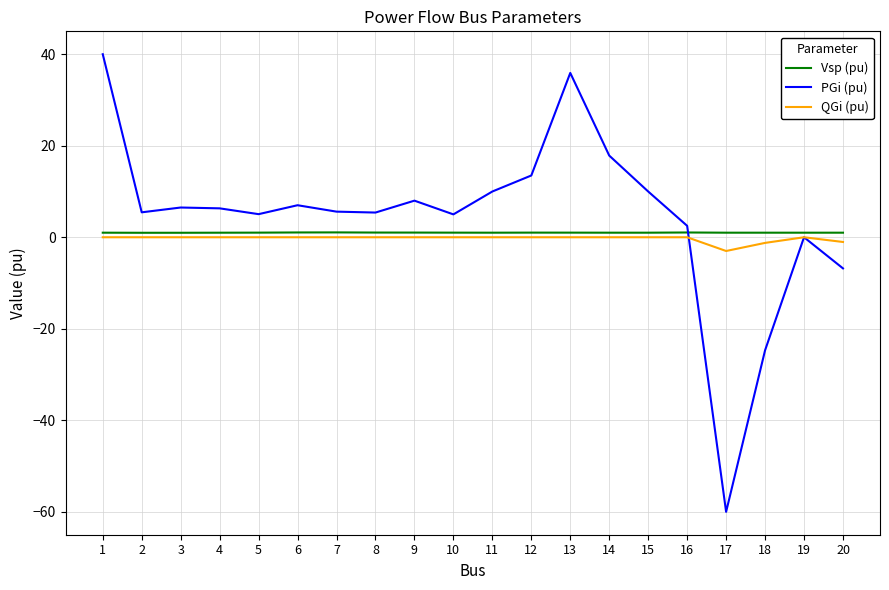

At how many categories does at least one series exceed 34?

2